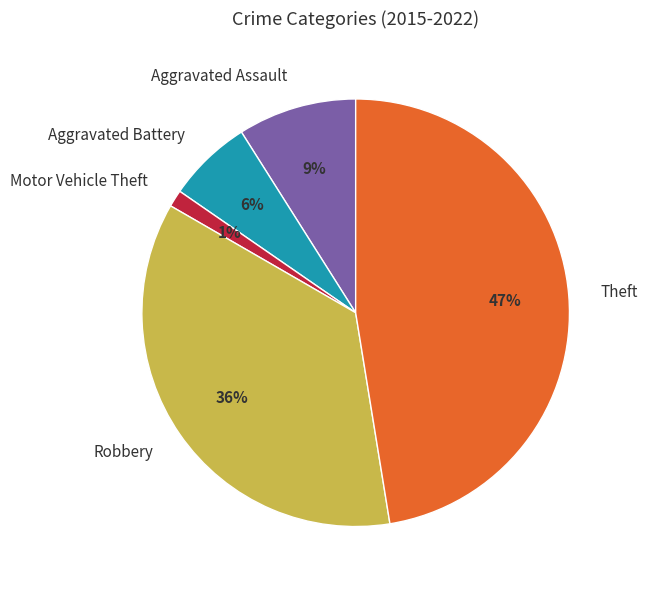

To the nearest percent, what portion does Motor Vehicle Theft represent?

1%